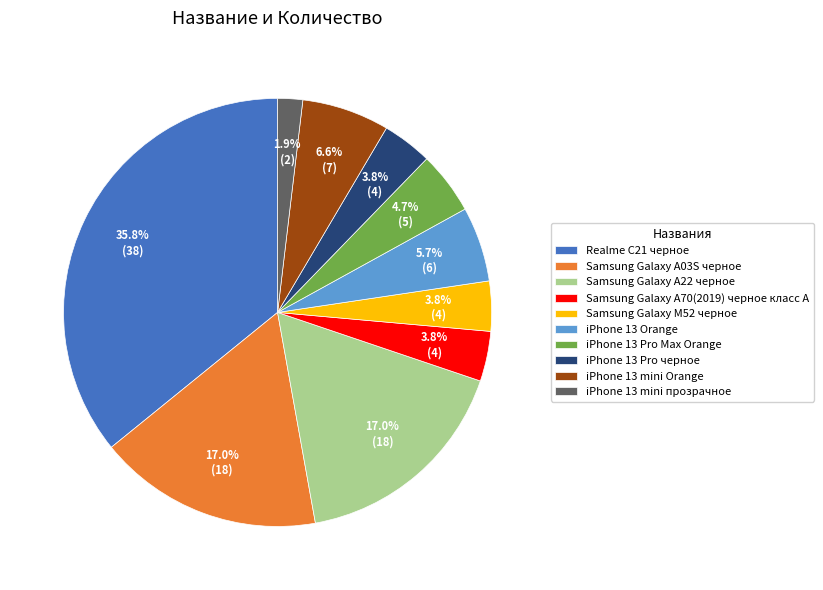

Is it true that iPhone 13 Orange is 1% of the pie?

False